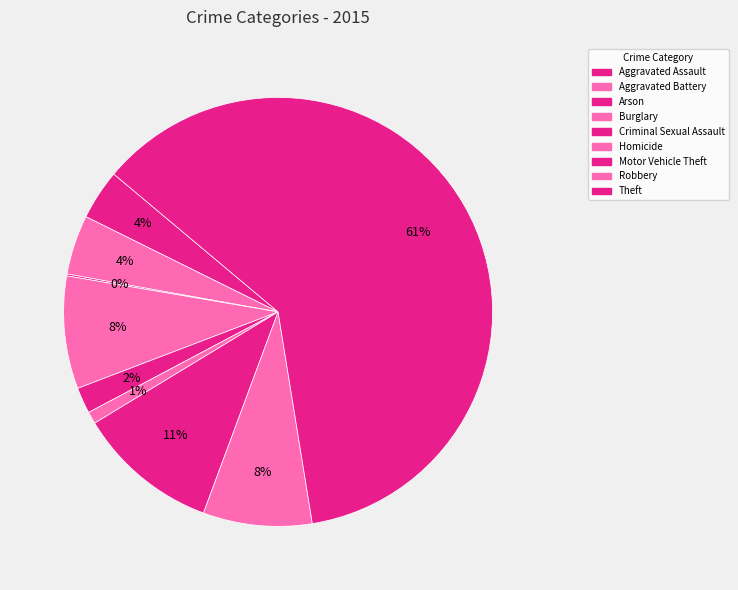

To the nearest percent, what is the difference between the largest and smallest slice percentages?

61%